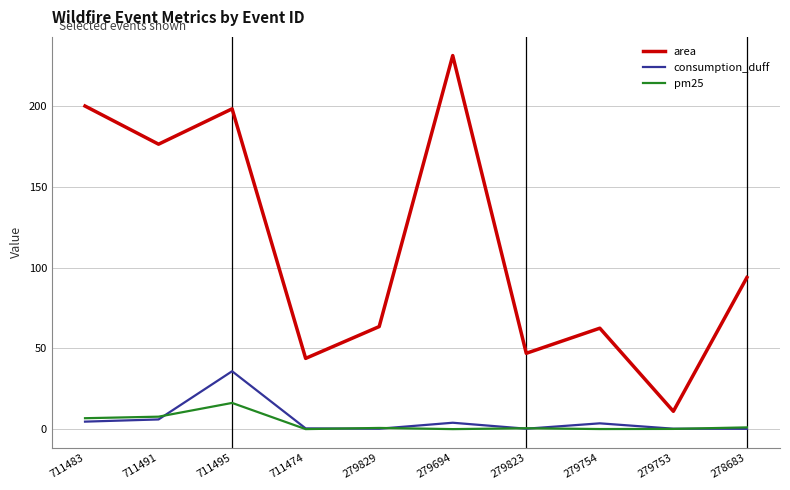

Which category has the highest value in the consumption_duff series?

711495